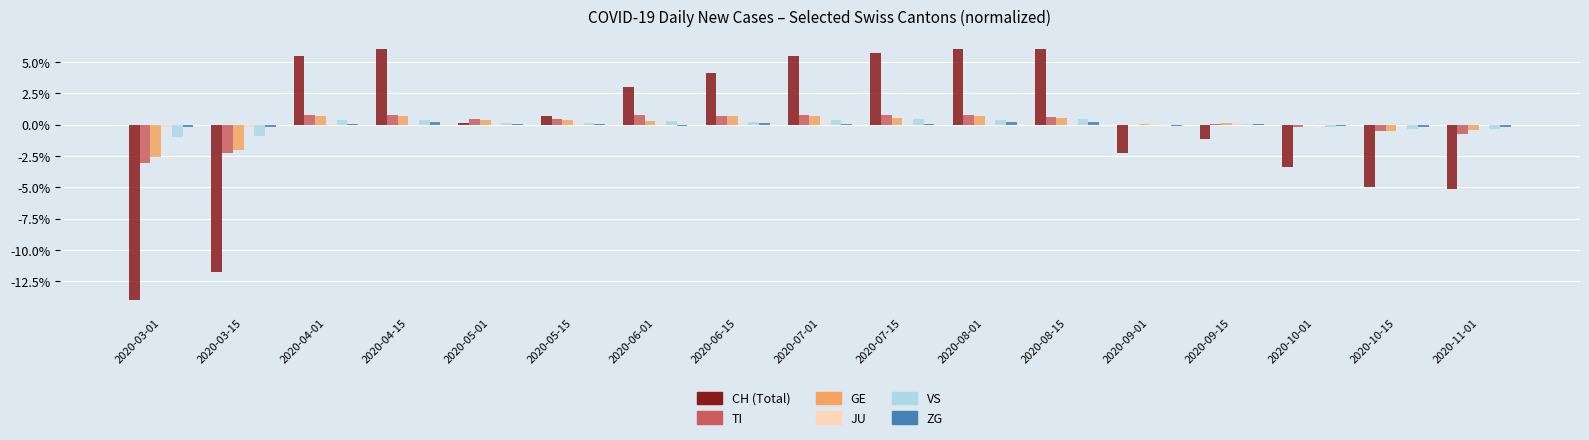

What is the greatest value displayed?

6.0